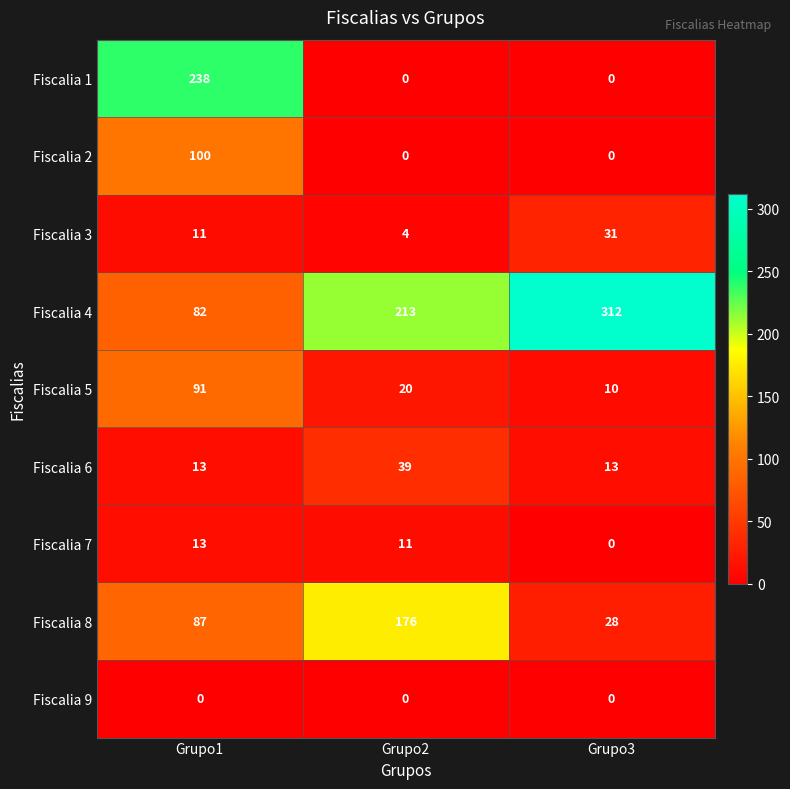

Which series has the largest range (max minus min)?

Fiscalia 1